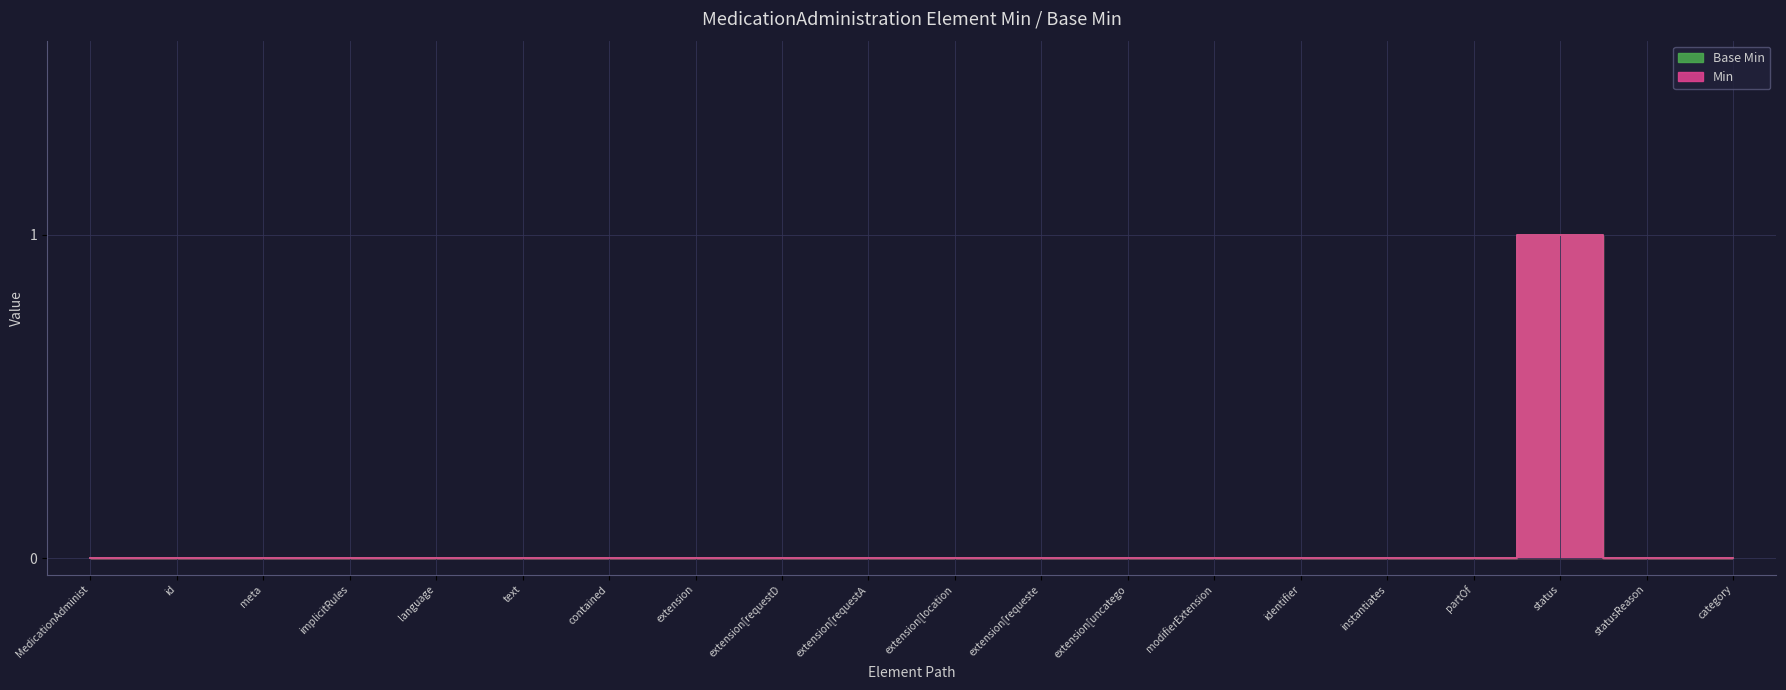

Between statusReason and instantiates, which is larger?

statusReason